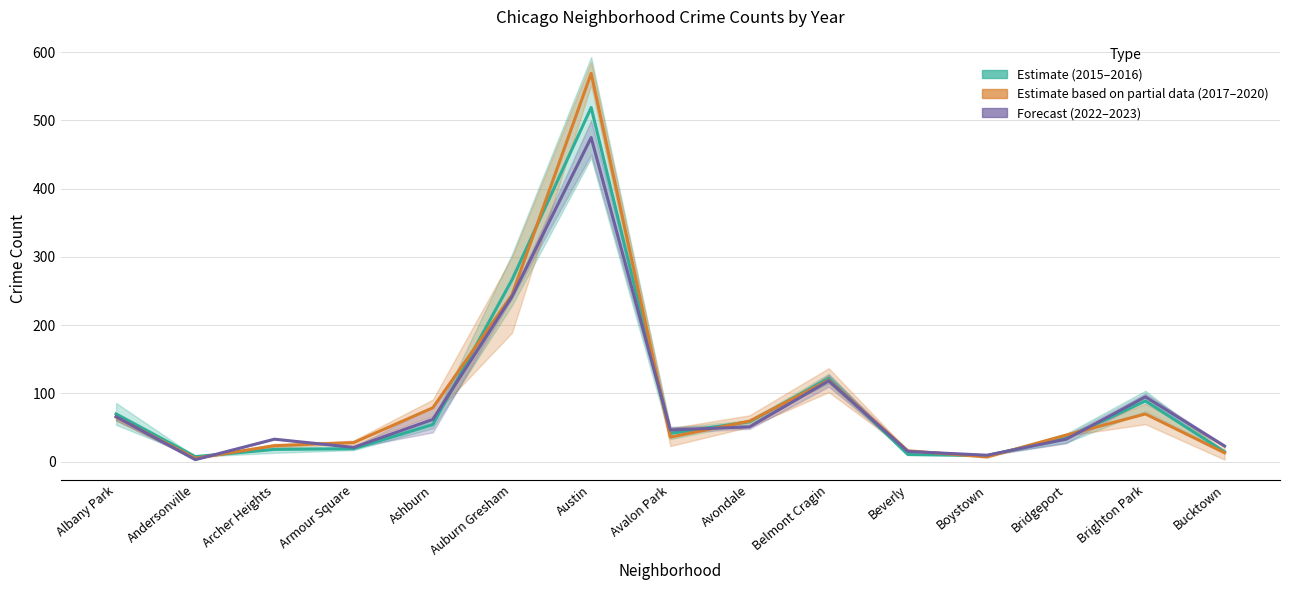

What is the difference between the maximum and second lowest values in the 2022–2023 (Forecast) series?

465.5